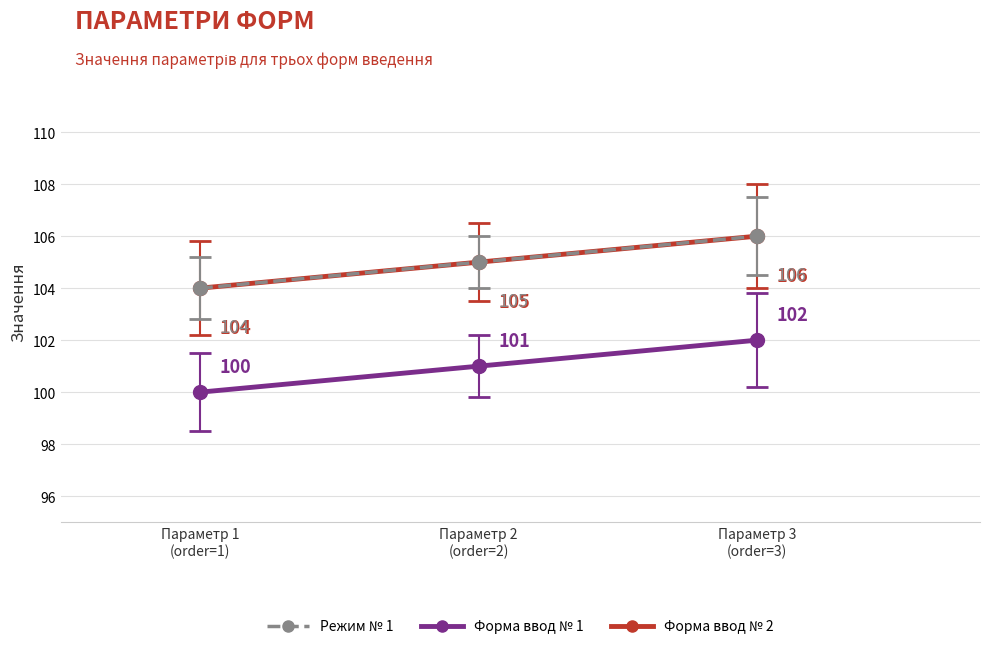

Count the Режим № 1 values in the range 104 to 106.

3